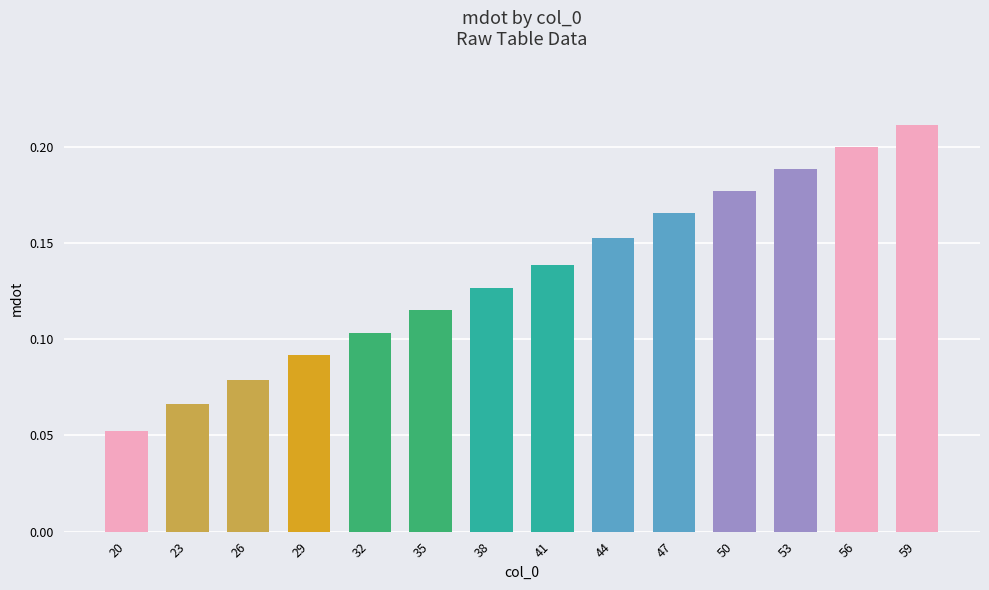

Is it true that the value at 23 is 0.0?

False